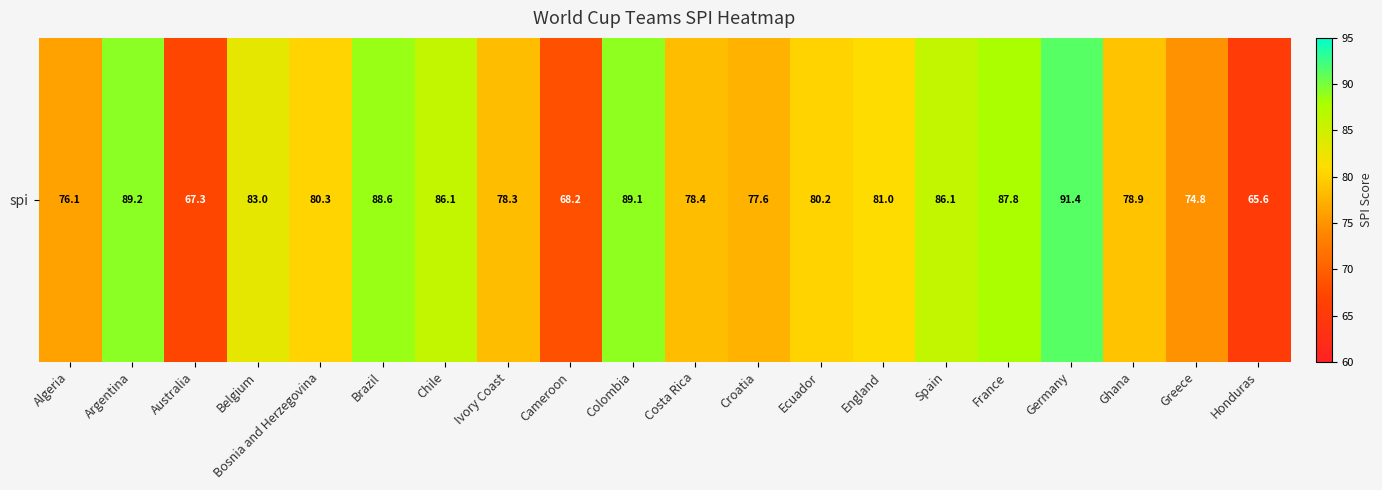

What is the ratio of the value at England to the value at Algeria?

1.1